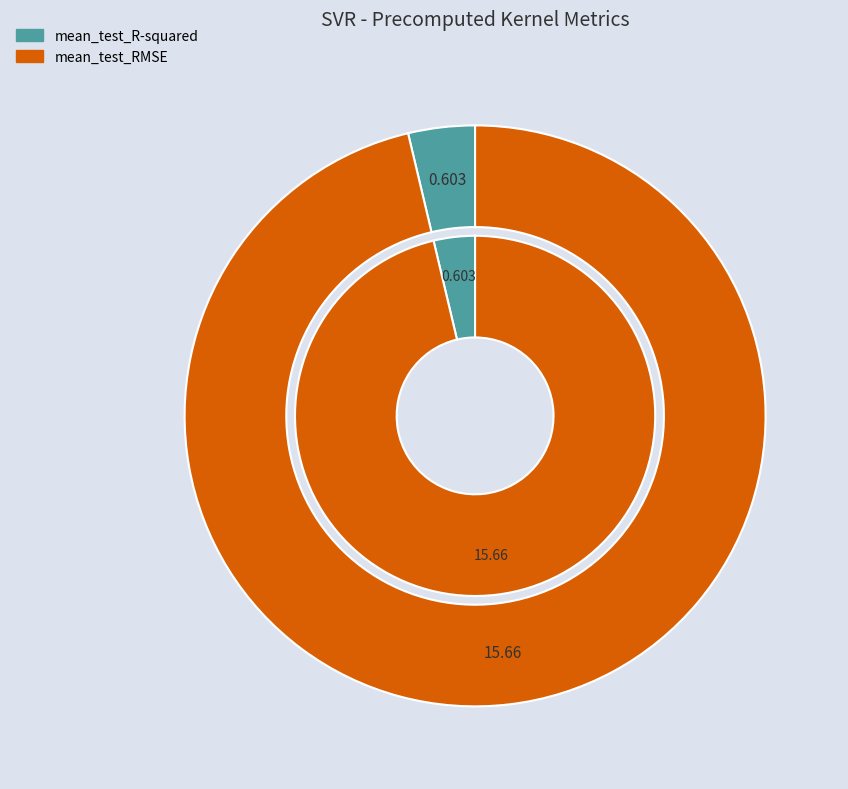

To the nearest percent, what is the combined percentage of mean_test_R-squared and mean_test_RMSE?

100%